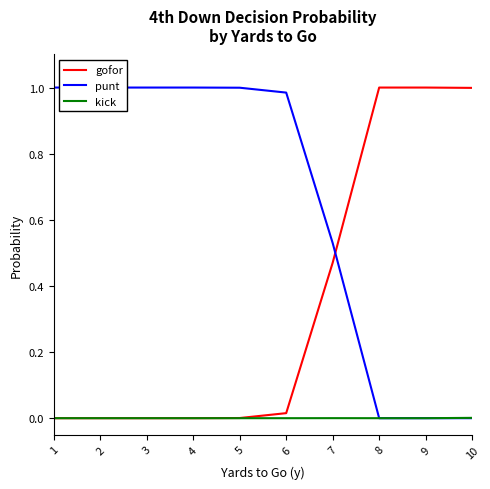

True or false: kick has a value of -0.0 at 1.

False